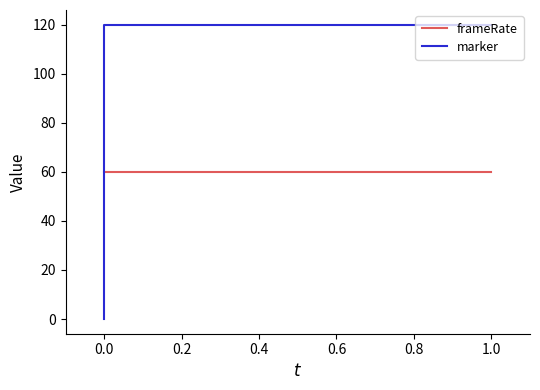

Which has a higher value, 1.0 or 0.0?

1.0